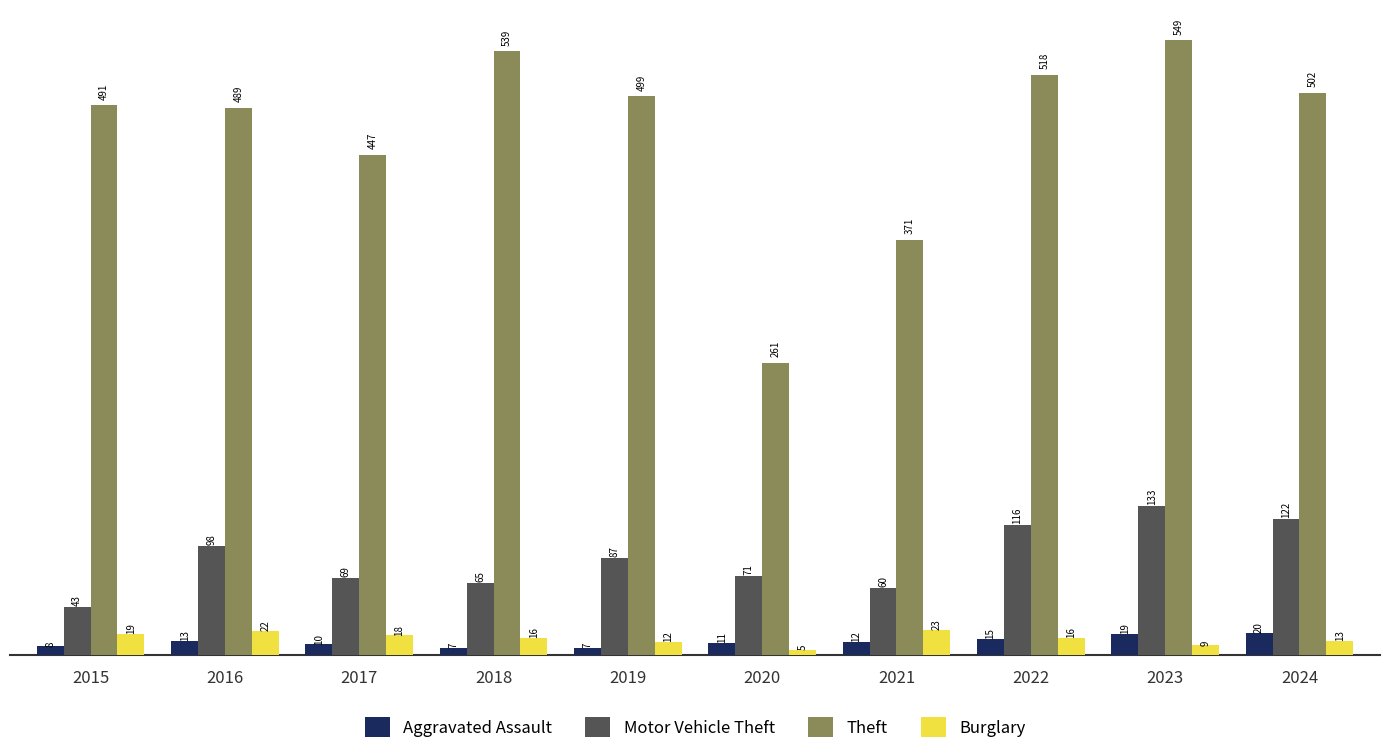

How many data points does each series have?

10